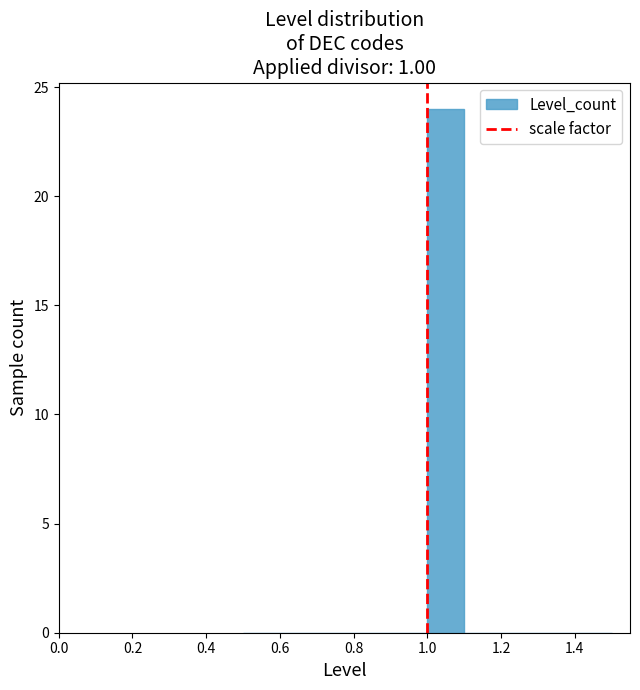

Which range on the x-axis has the tallest bar?

1.0 to 1.1